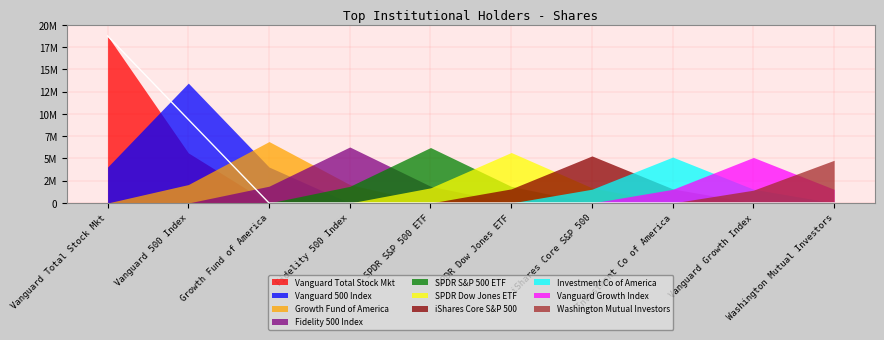

True or false: the data shows 0 at Growth Fund of America.

True